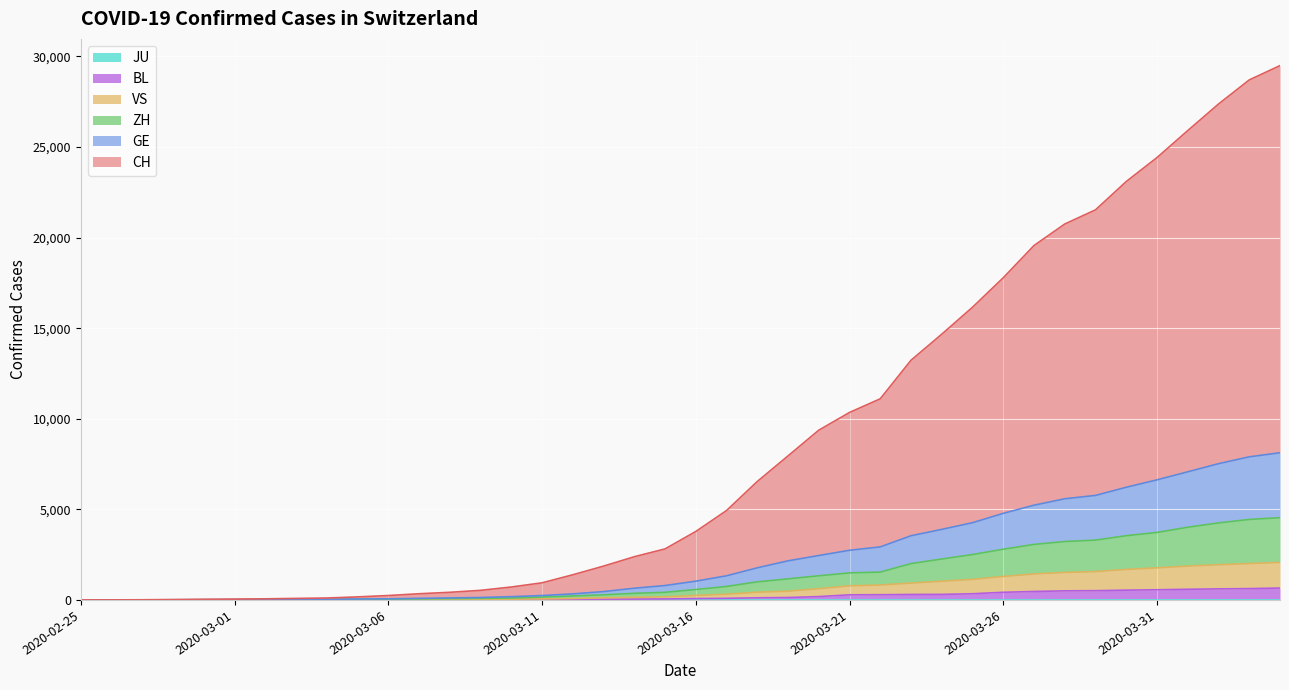

True or false: BL has more than 0 interior local peaks.

False